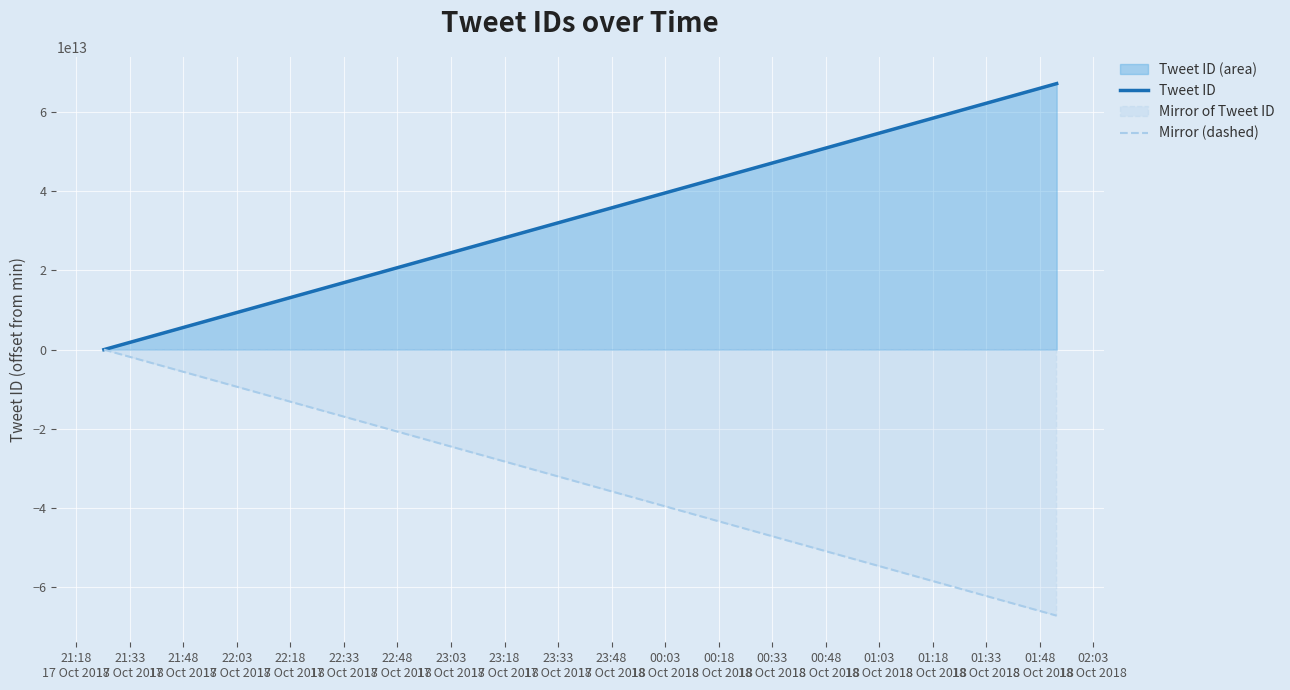

Which series has the largest total across all categories?

Tweet ID